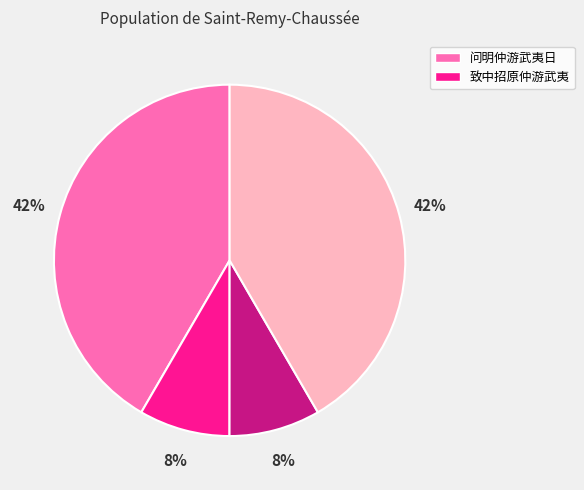

Count the number of slices in the pie.

4